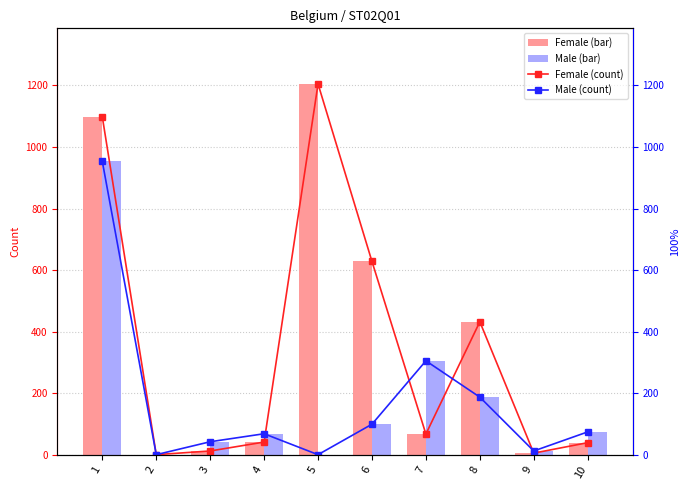

Reading left to right, list all the values displayed in this chart.

Female (bar): 1098	0	12	41	1205	628	67	432	5	39
Male (bar): 953	0	42	68	0	99	305	187	12	74
Female (count): 1098	0	12	41	1205	628	67	432	5	39
Male (count): 953	0	42	68	0	99	305	187	12	74